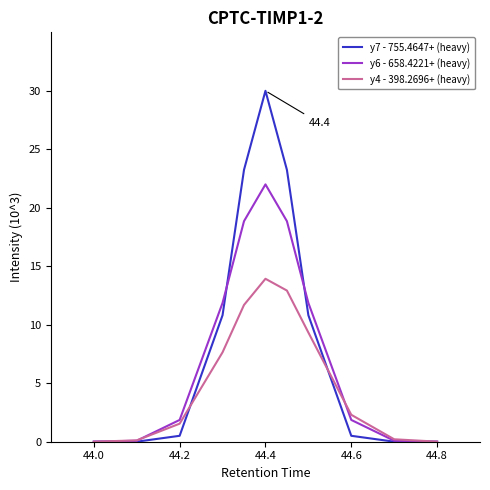

What is the maximum value for y6 - 658.4221+ (heavy)?

22.0